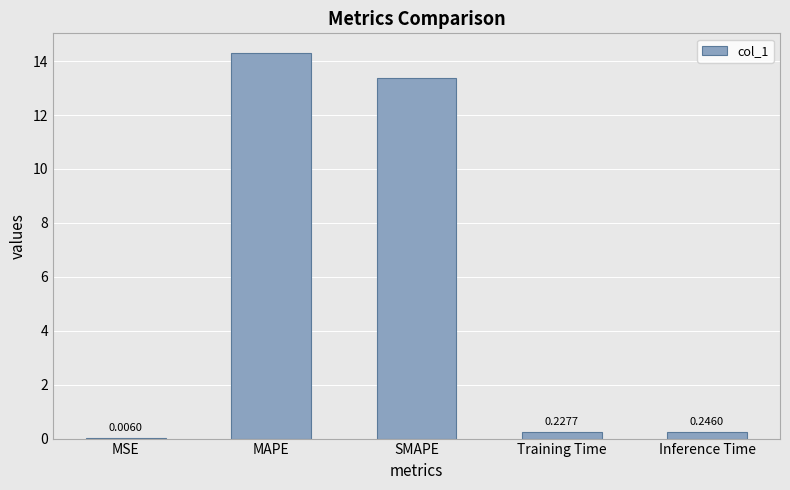

Which category has the highest value across all series?

MAPE